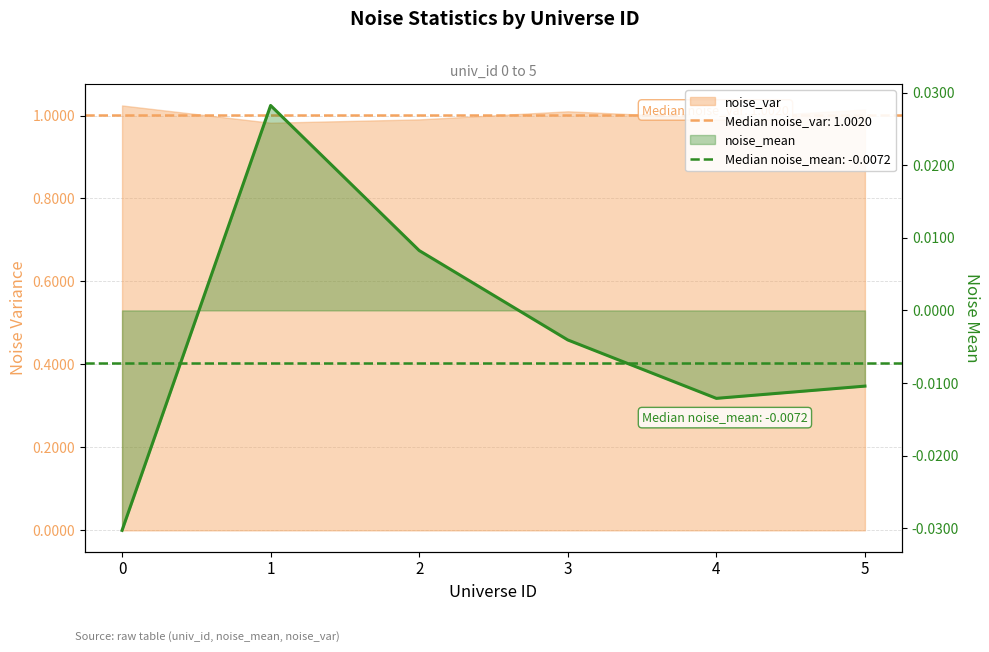

Which has a higher value, 0 or 4?

4